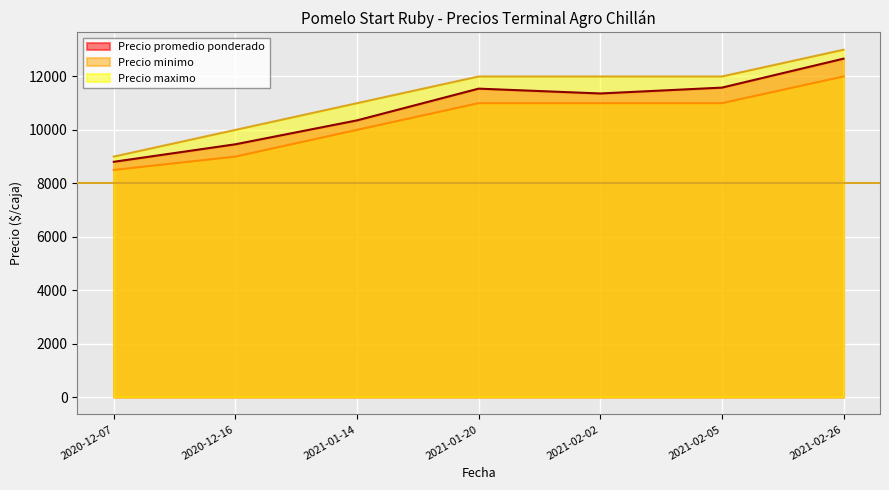

What is the difference between the Precio promedio ponderado values at 2021-02-02 and 2021-02-26?

1303